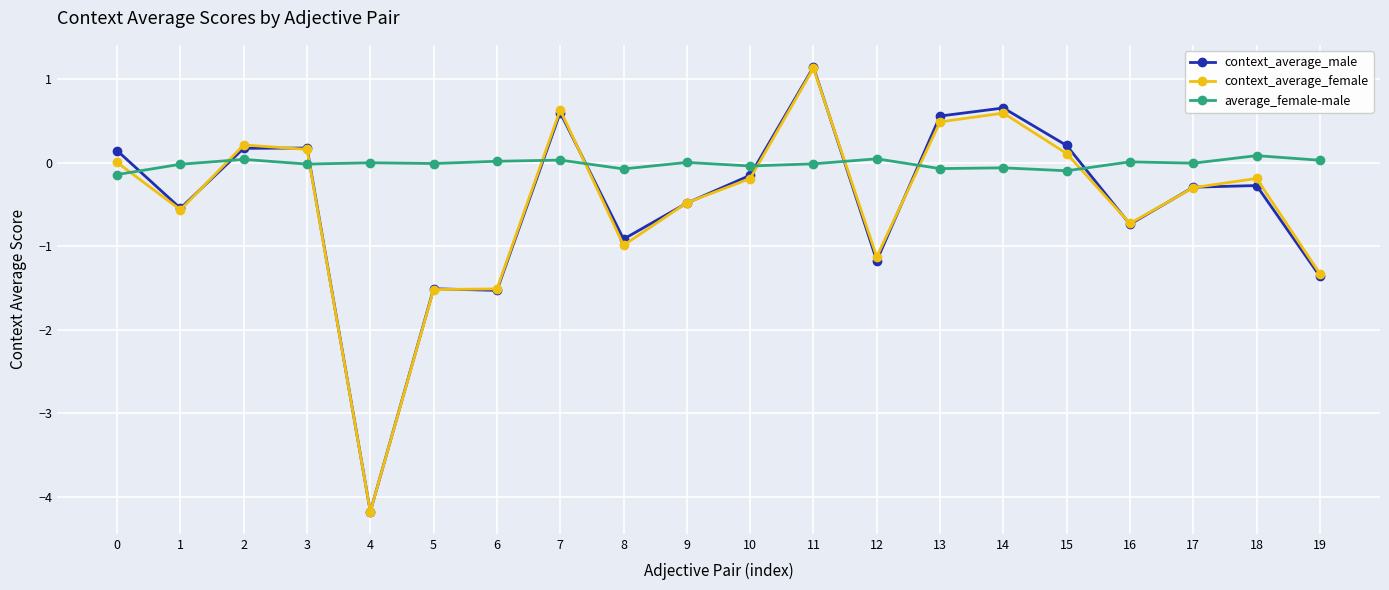

Which series has the largest range (max minus min)?

context_average_male